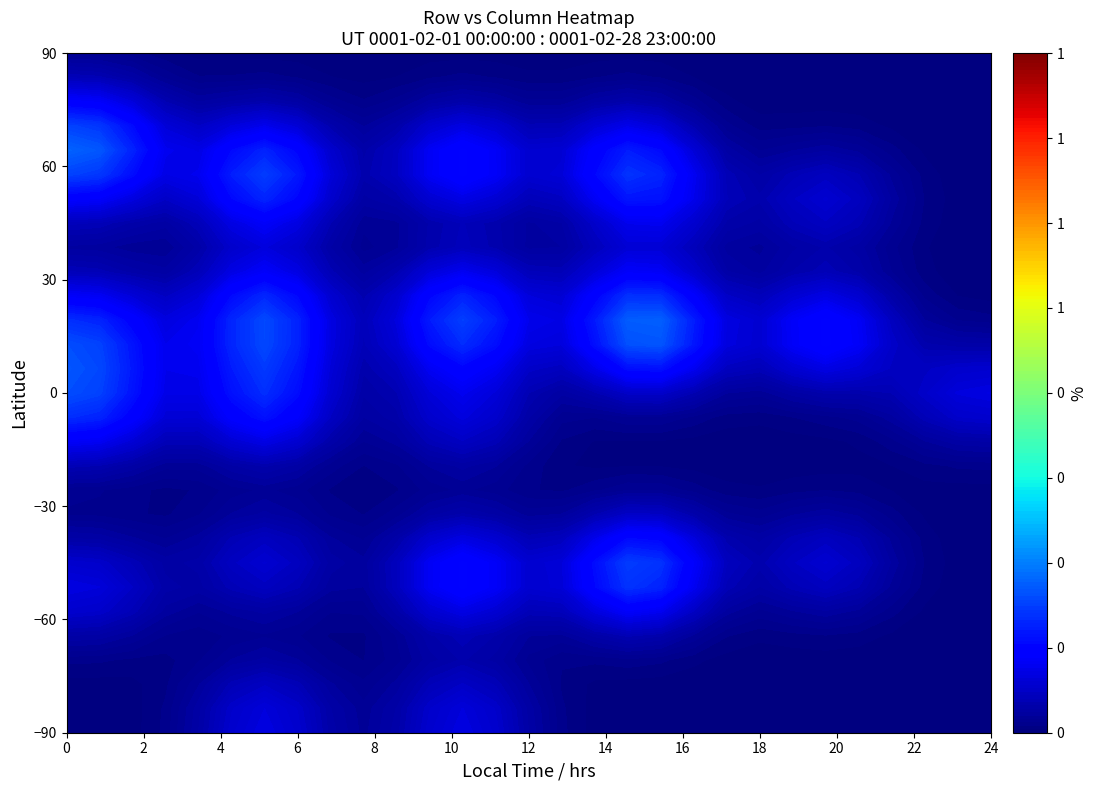

At which category is the sum across all series the highest?

6